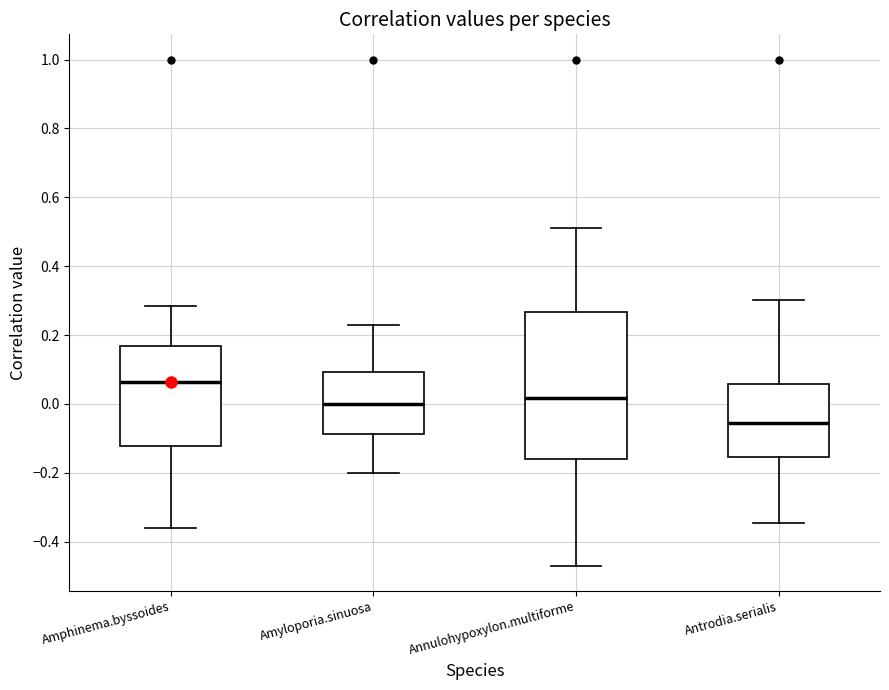

Which box has the highest median line?

Amphinema.byssoides